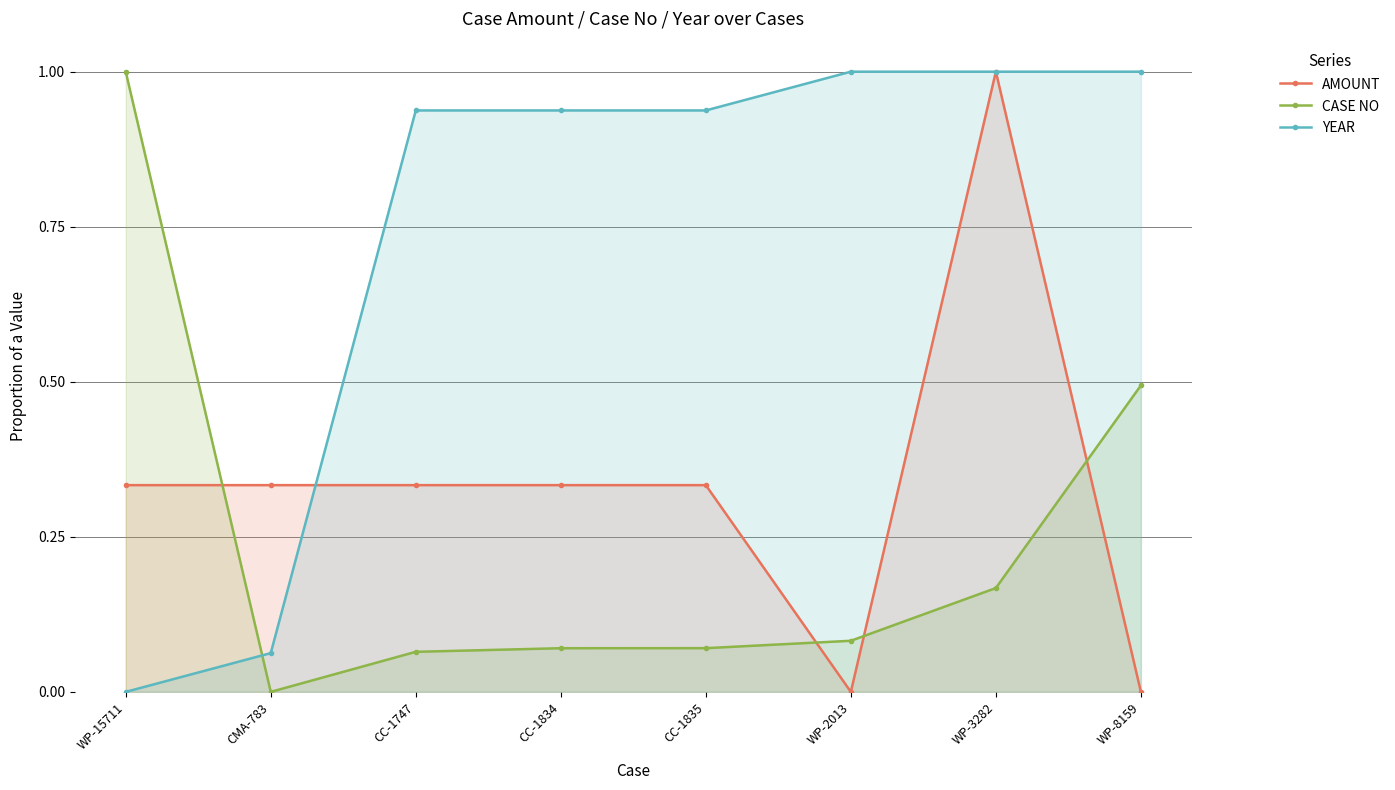

What is the spread (max minus min) of values at WP-3282?

0.8